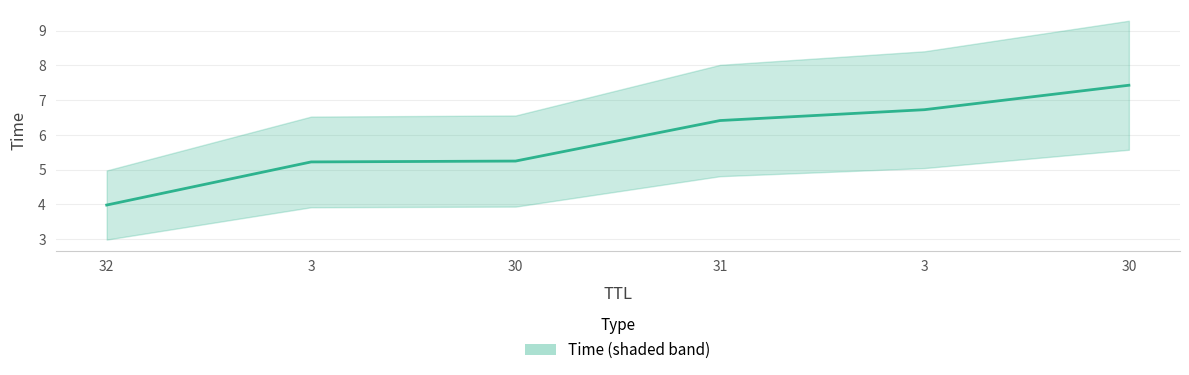

Which has a higher value, 31 or 3?

3